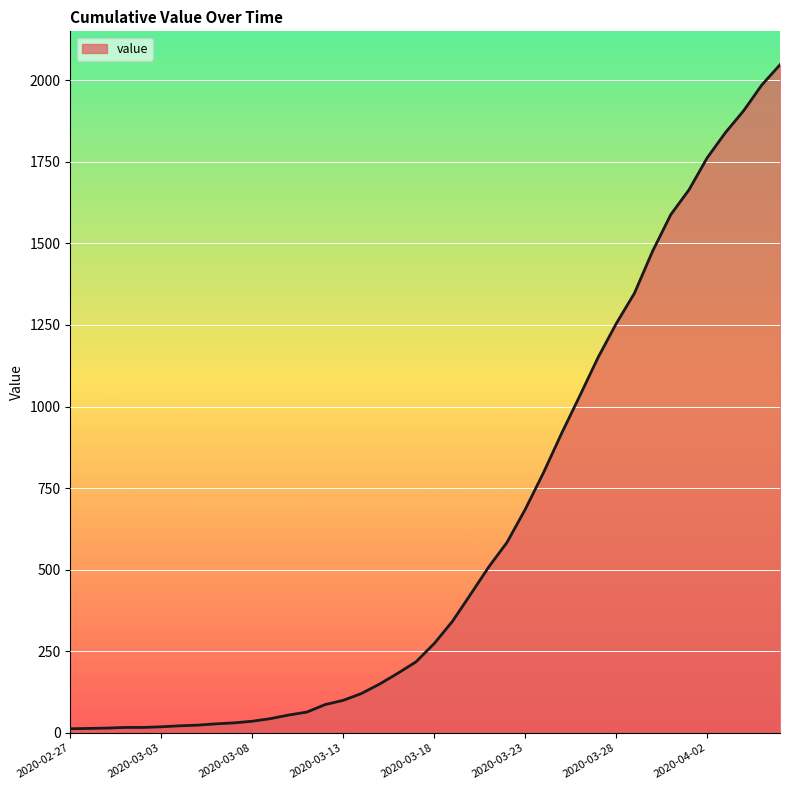

What is the maximum value shown in the chart?

2047